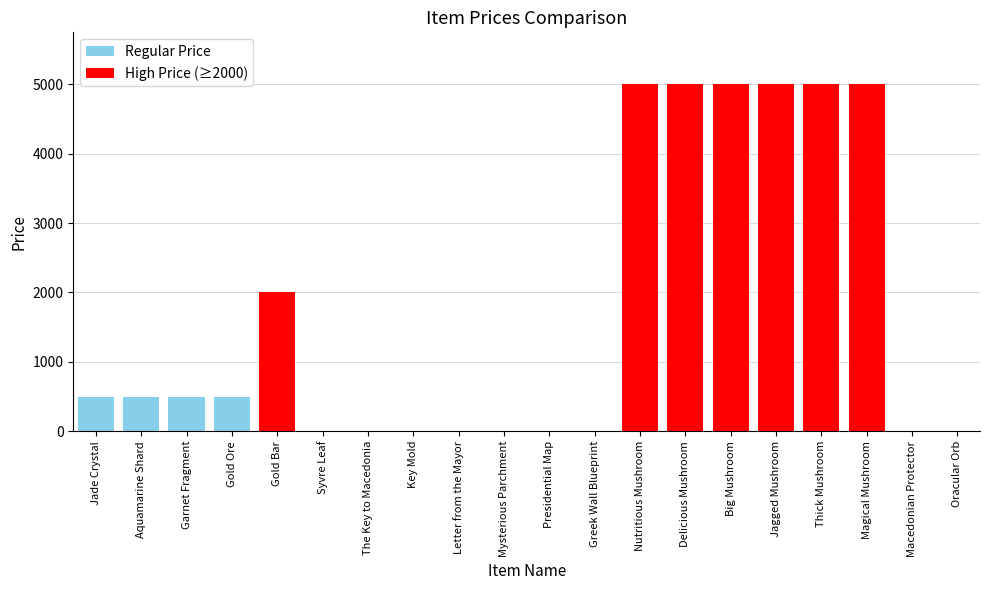

What is the approximate value at Gold Bar?

2000